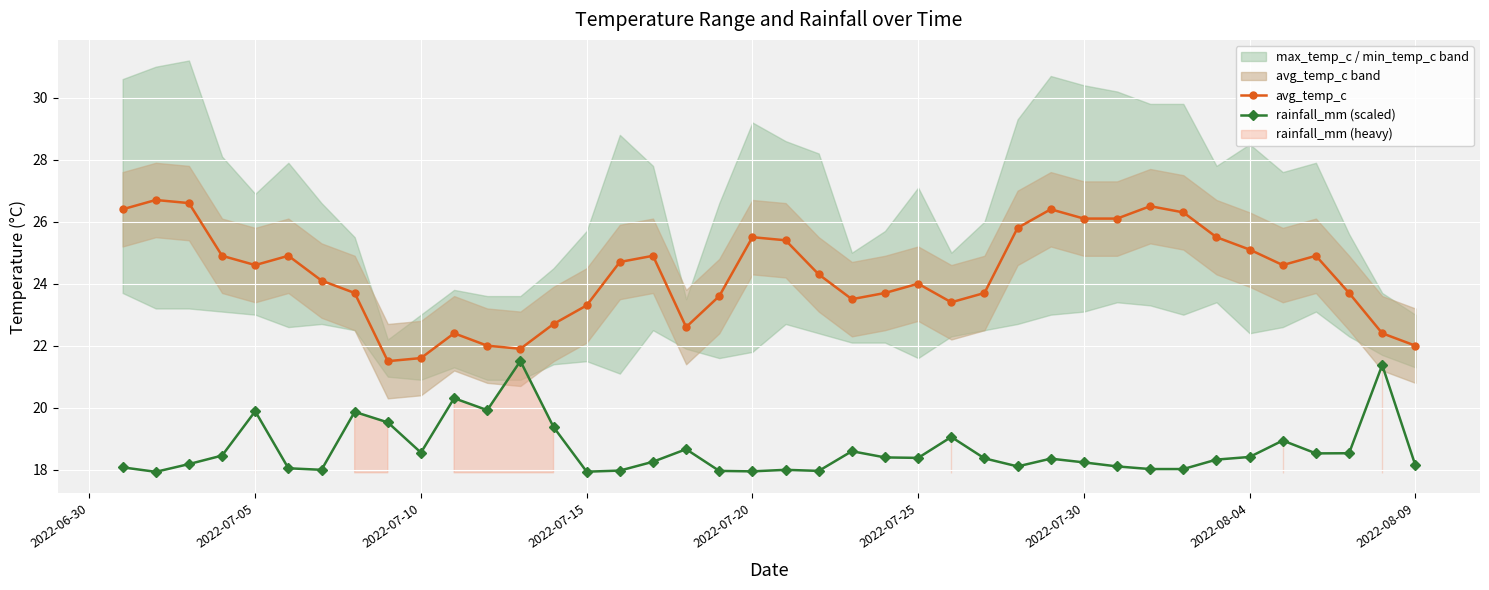

True or false: avg_temp_c and rainfall_mm (scaled) cross at least once.

False